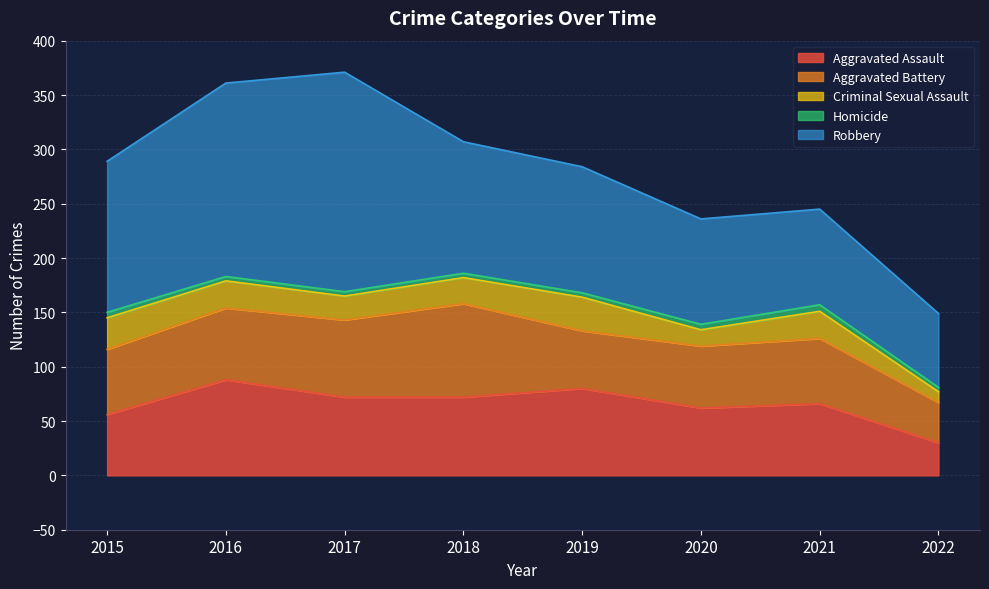

What is the difference between the highest and lowest values at 2020?

92